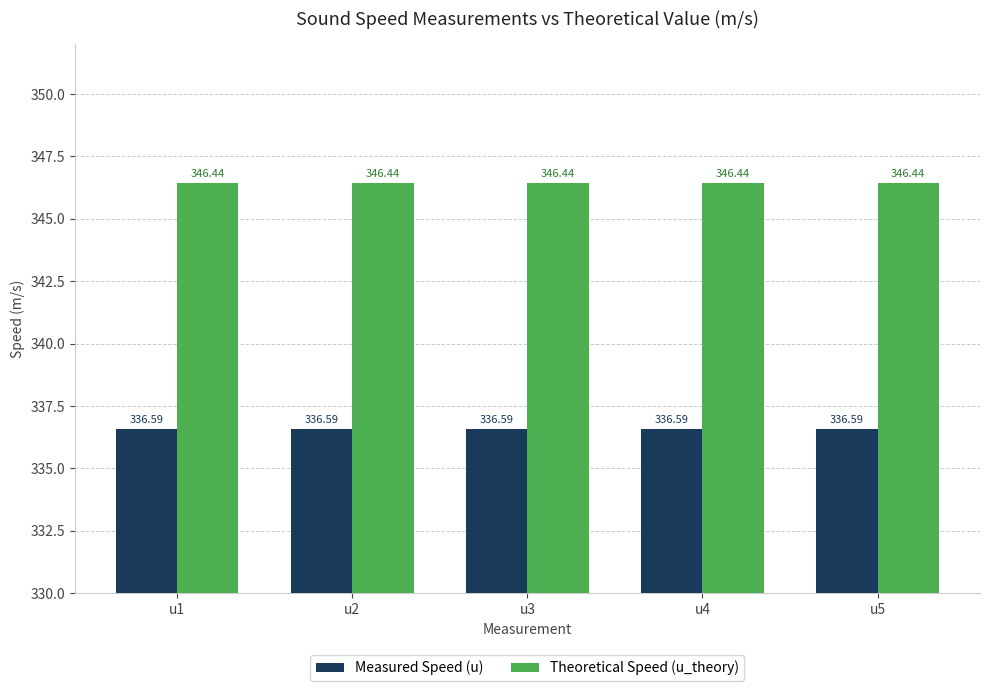

How many bars are there in each group?

2